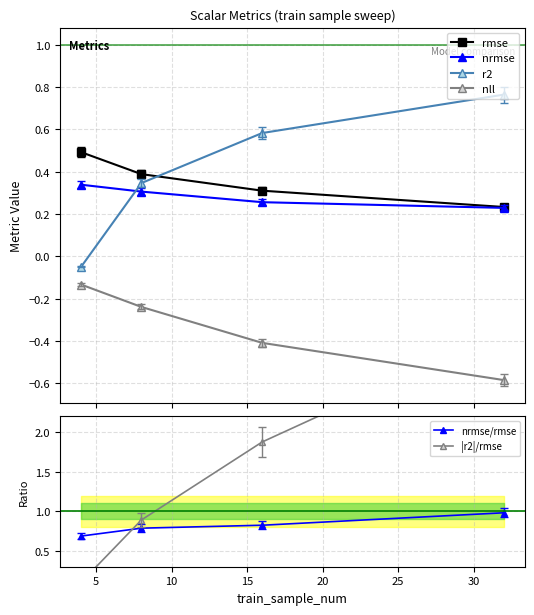

What is the maximum value for rmse?

0.5